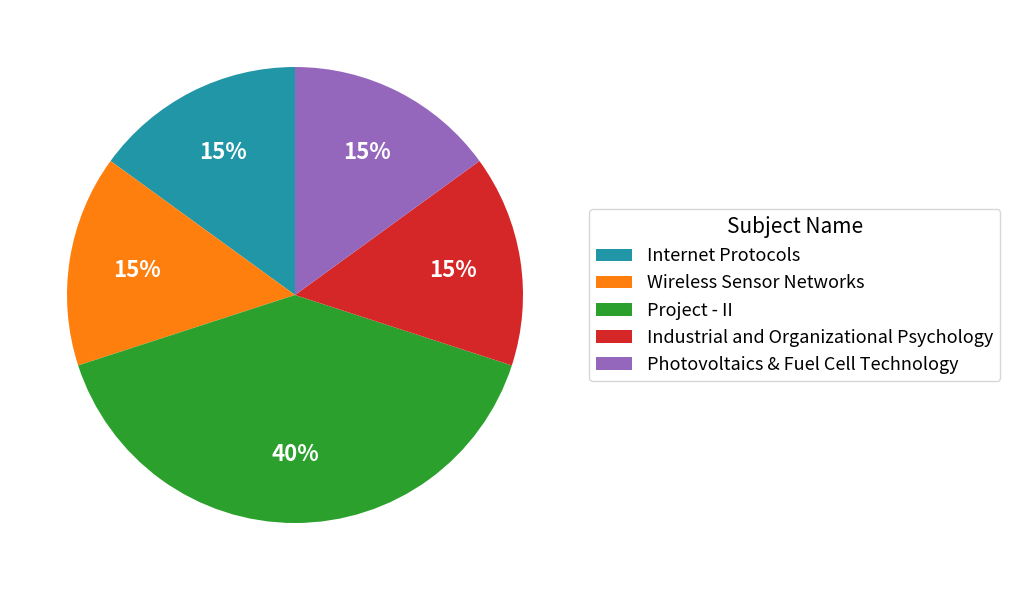

Does Project - II account for over 50% of the chart?

No